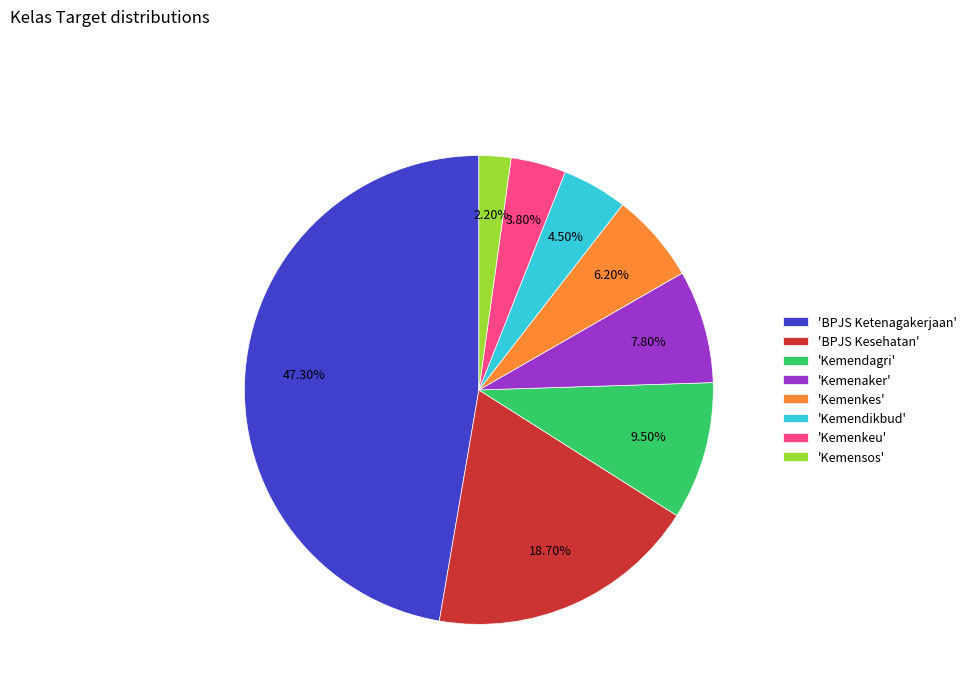

Does any single category account for the majority?

No